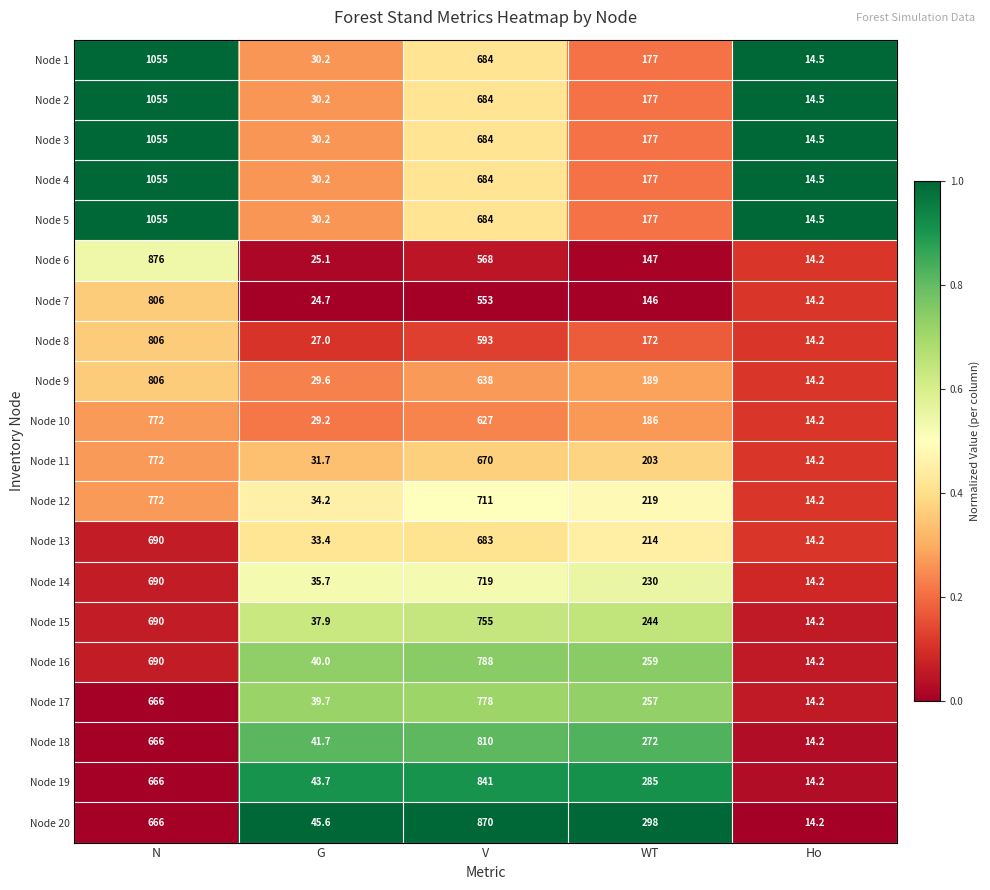

Which series changed the most between WT and Ho?

Node 20